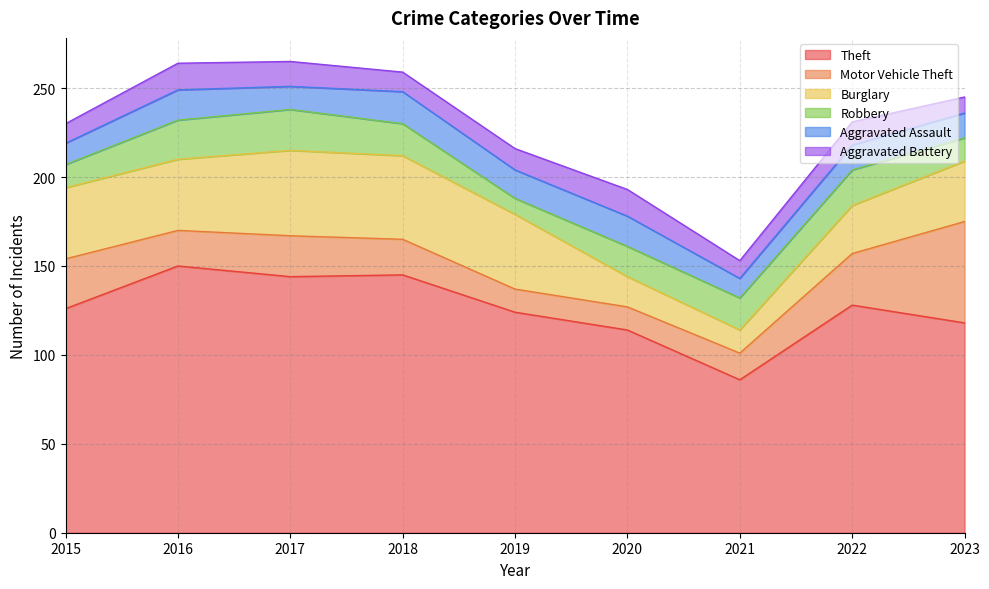

Between 2020 and 2022, which is larger?

2022